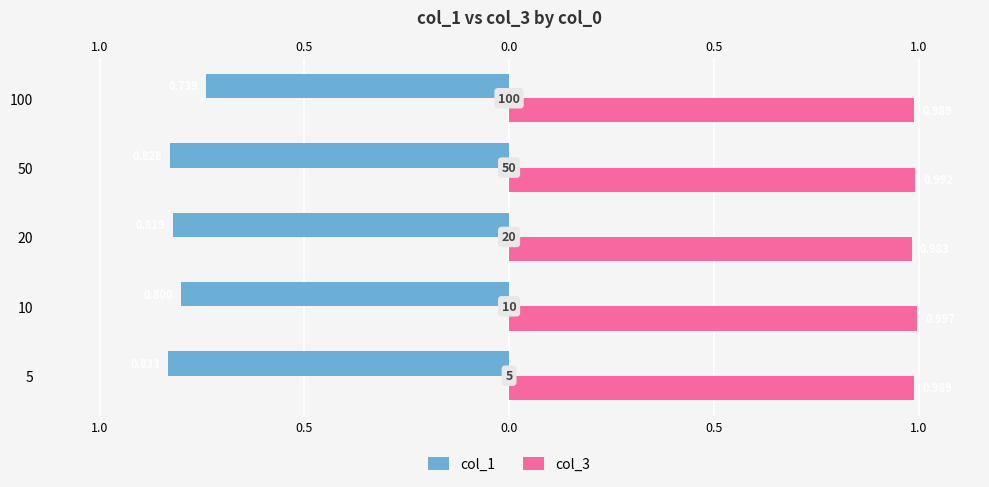

Between 10 and 20, which series saw the biggest shift?

col_1